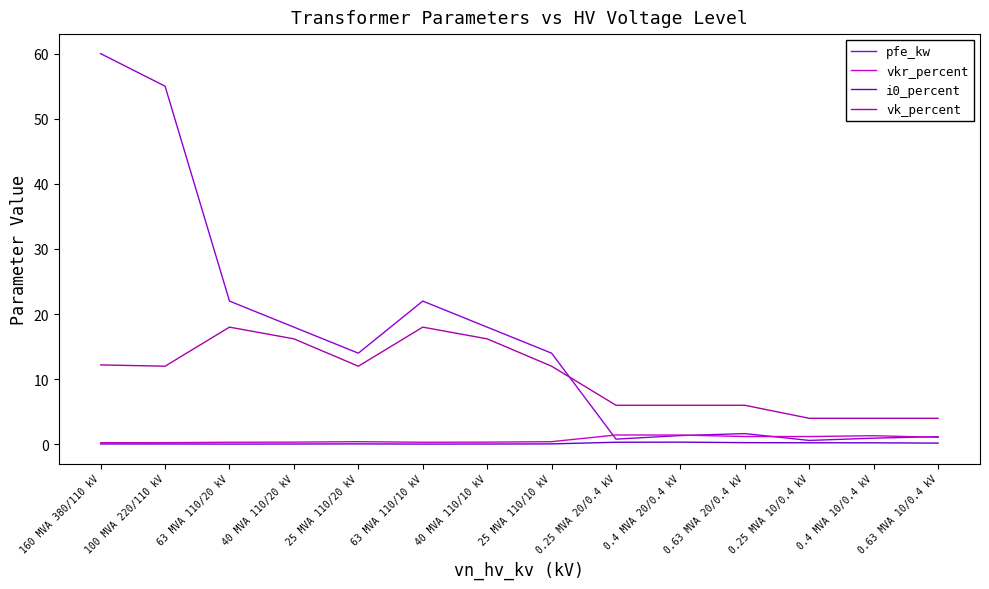

How many lines are shown in the chart?

4